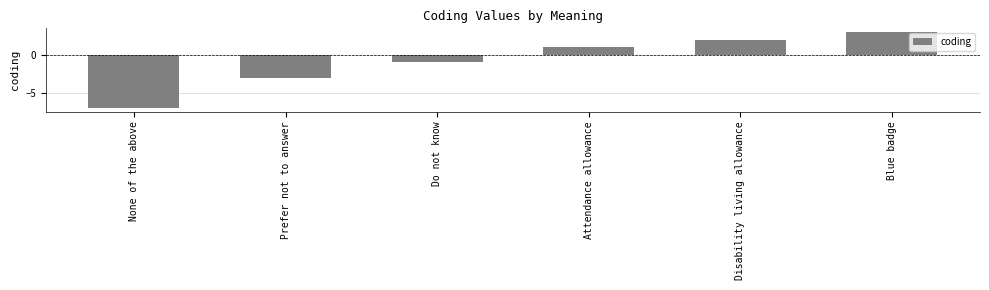

What is the value of the 2nd bar from the left?

-3